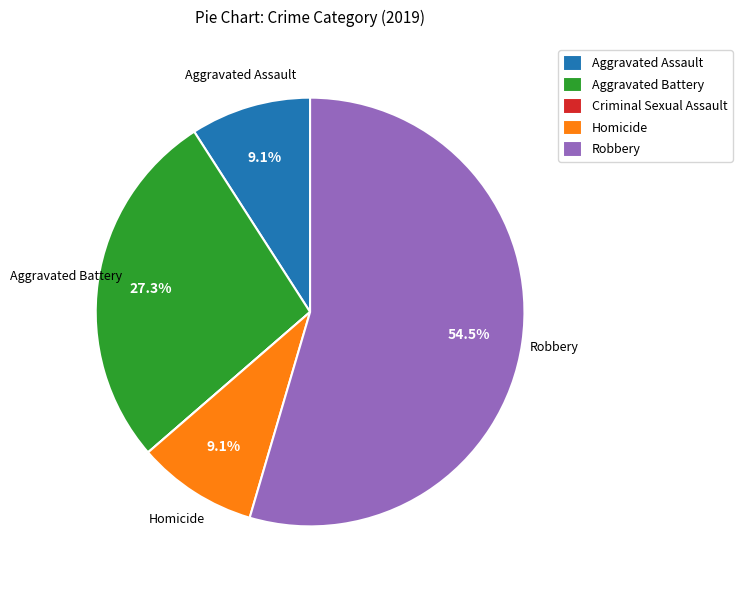

Is it true that Aggravated Battery is 27% of the pie?

True